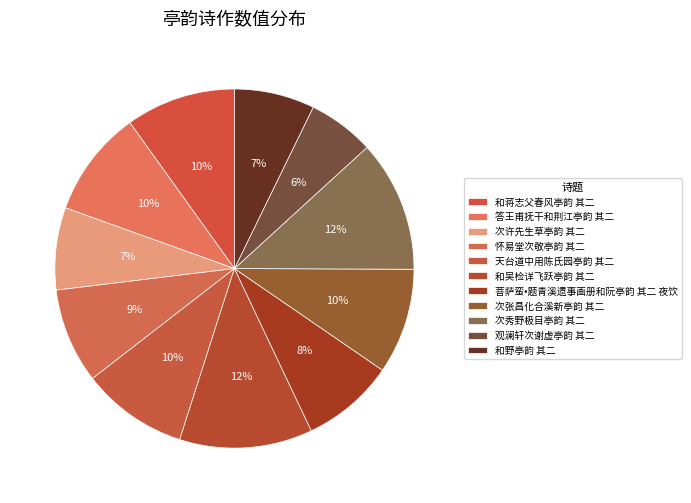

What percentage is the 次张昌化合溪新亭韵 其二 slice, to the nearest percent?

10%